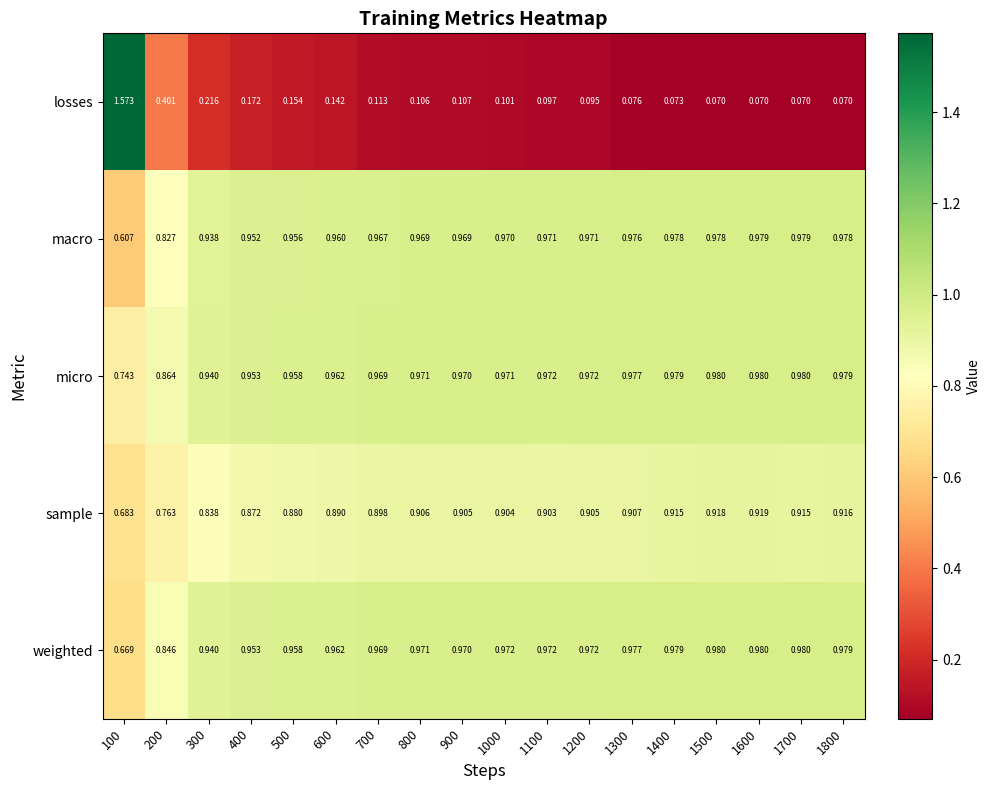

Which series changed the most between 100 and 600?

losses